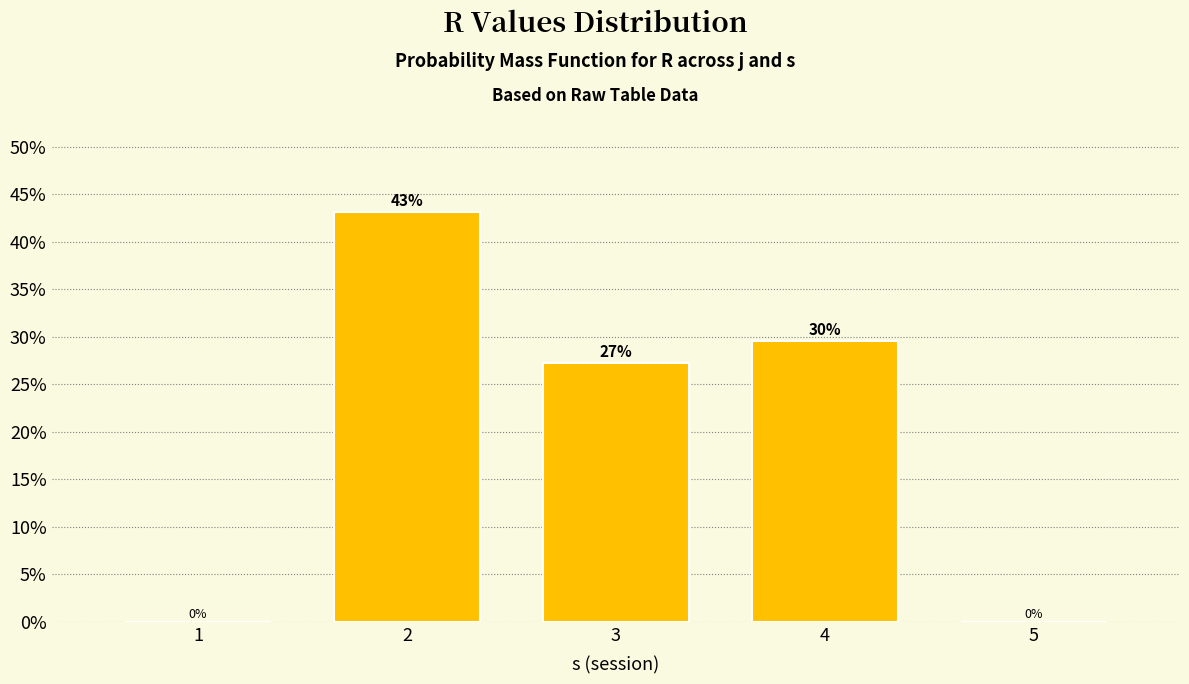

What is the maximum value shown in the chart?

43.2